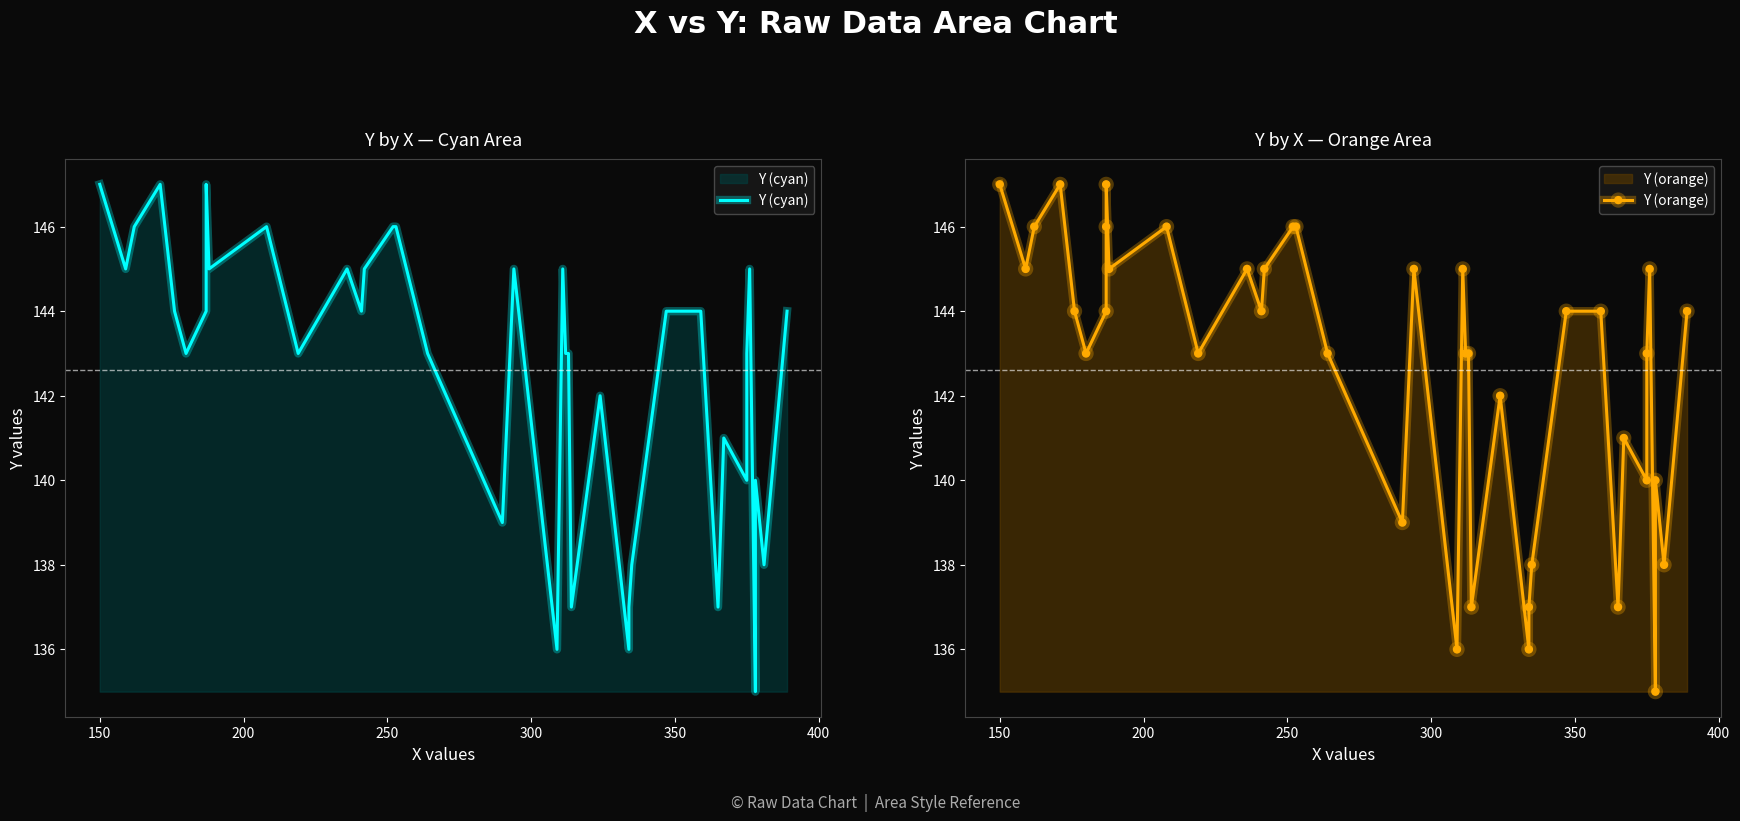

What is the greatest value displayed?

147